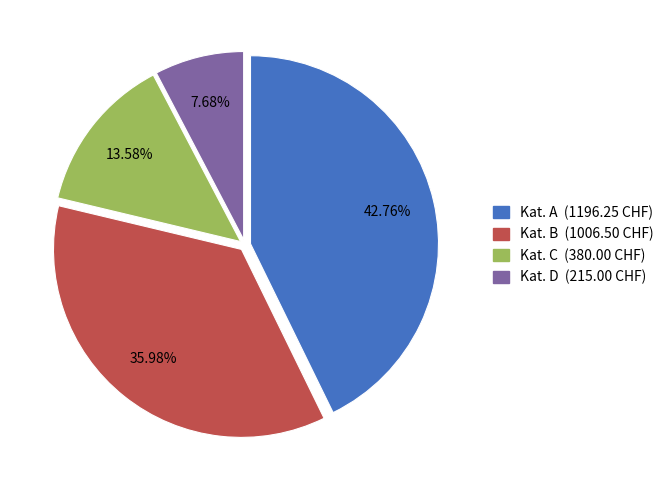

Is there a majority slice in this chart?

No